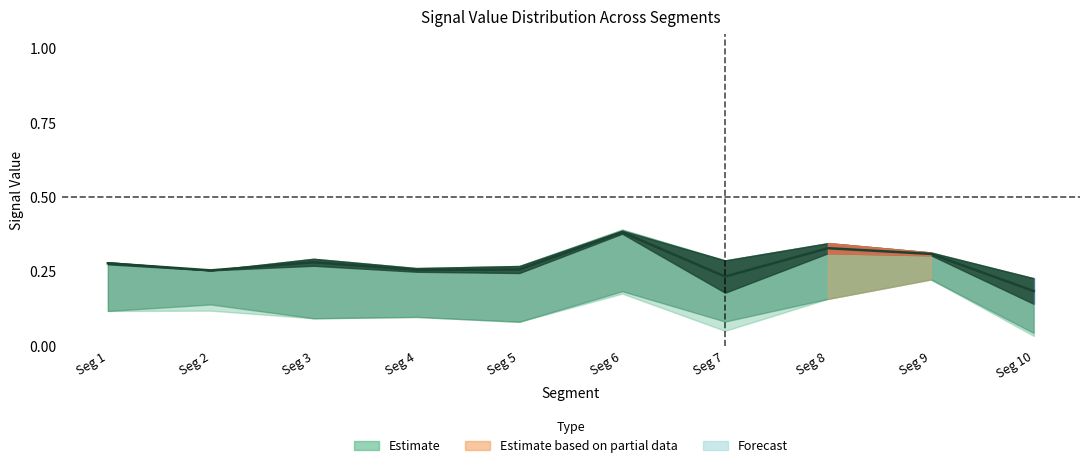

Reading right to left, extract all data points from this chart.

Seg 10=0.2	Seg 9=0.3	Seg 8=0.3	Seg 7=0.2	Seg 6=0.4	Seg 5=0.3	Seg 4=0.3	Seg 3=0.3	Seg 2=0.3	Seg 1=0.3